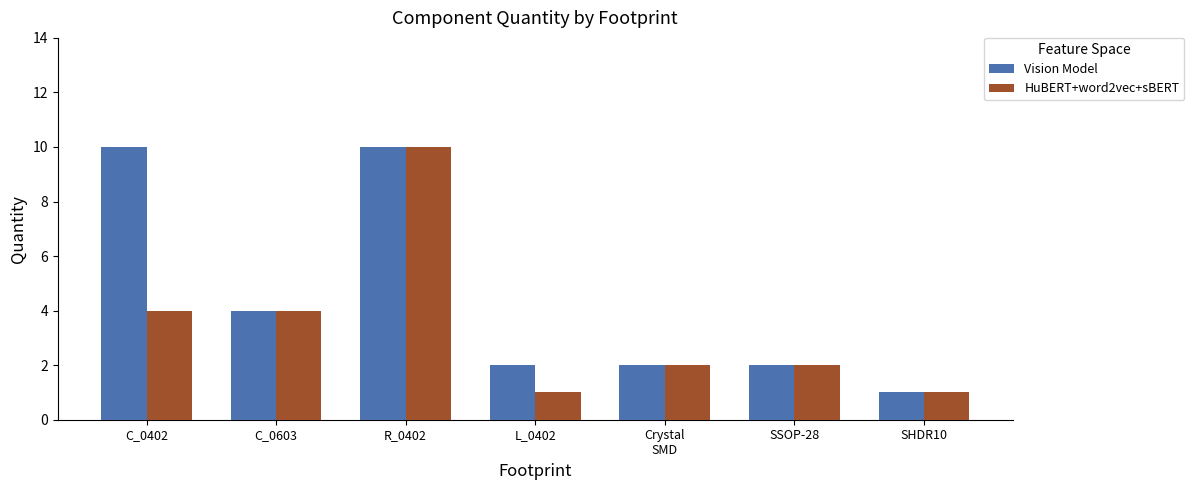

Reading left to right, list all the values displayed in this chart.

Vision Model: C_0402=10	C_0603=4	R_0402=10	L_0402=2	Crystal
SMD=2	SSOP-28=2	SHDR10=1
HuBERT+word2vec+sBERT: C_0402=4	C_0603=4	R_0402=10	L_0402=1	Crystal
SMD=2	SSOP-28=2	SHDR10=1